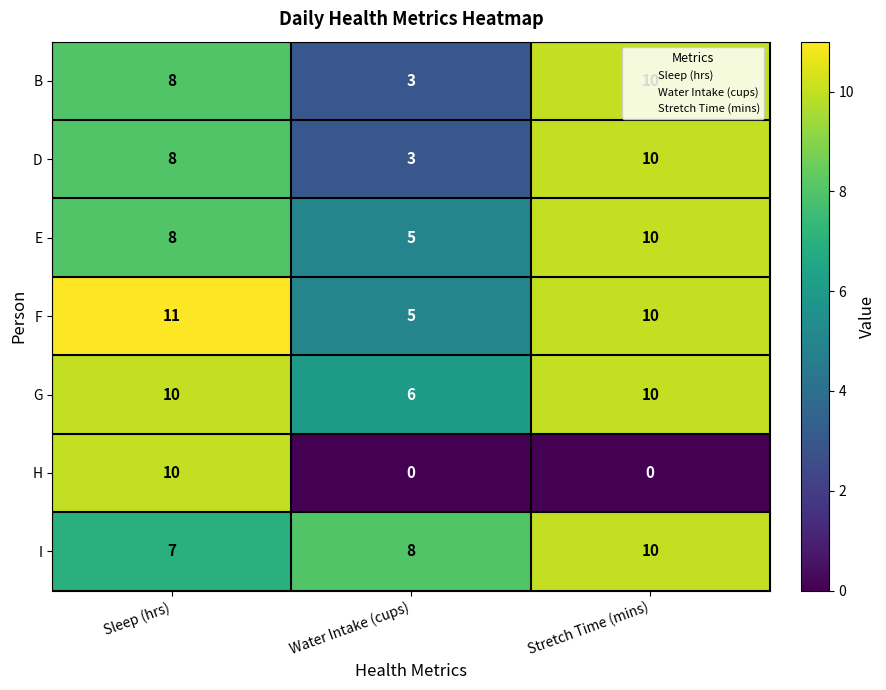

What is the spread (max minus min) of values at Sleep (hrs)?

4